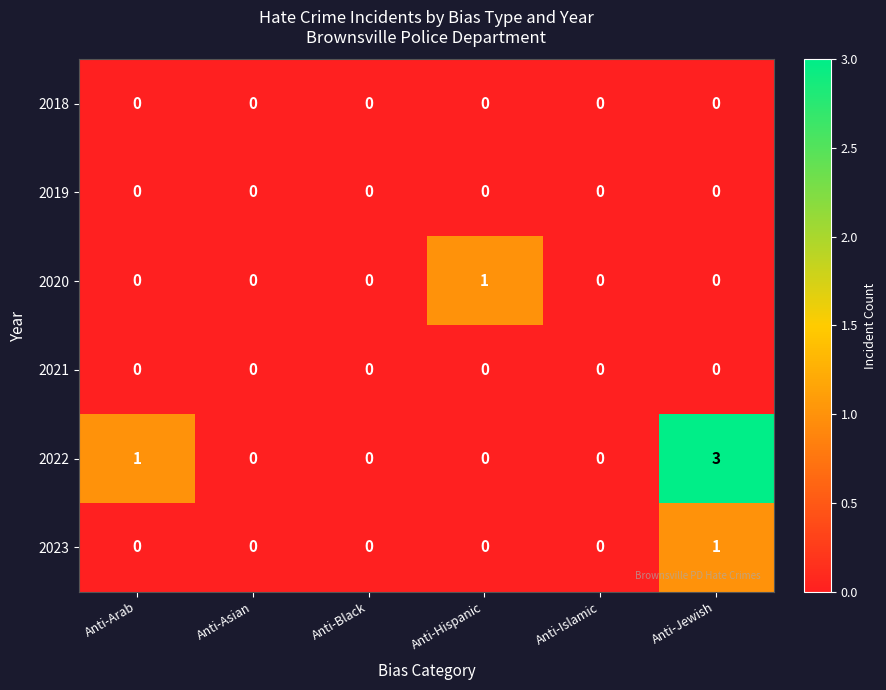

Between Anti-Black and Anti-Jewish, which series saw the biggest shift?

2022